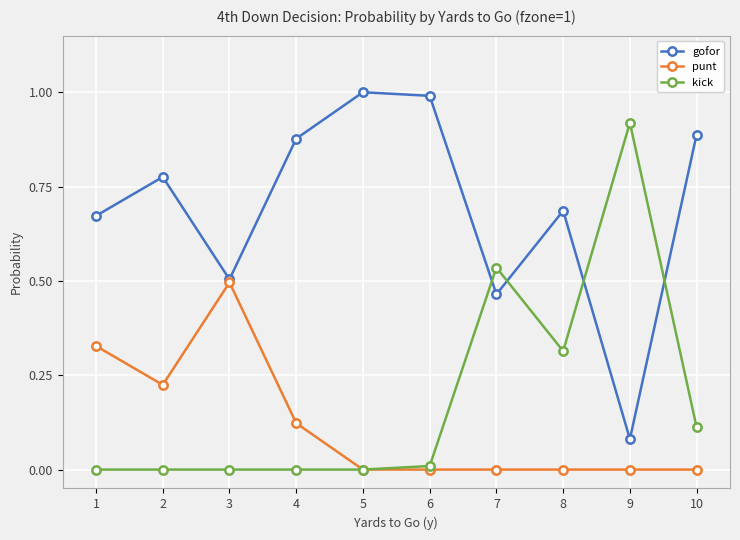

After their last crossing, which series has the higher values: gofor or kick?

gofor